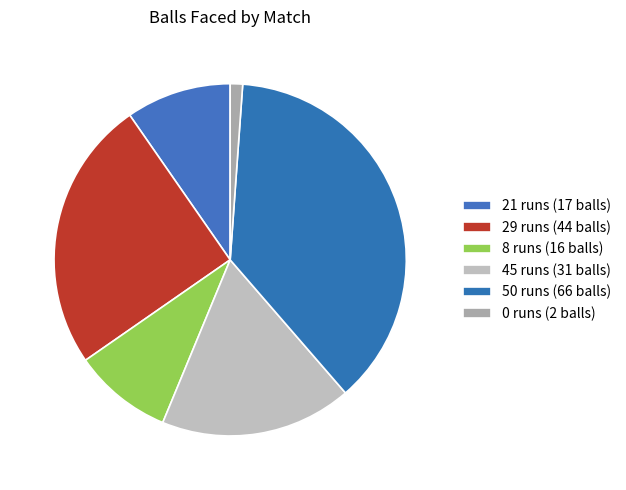

How many segments does this pie chart have?

6